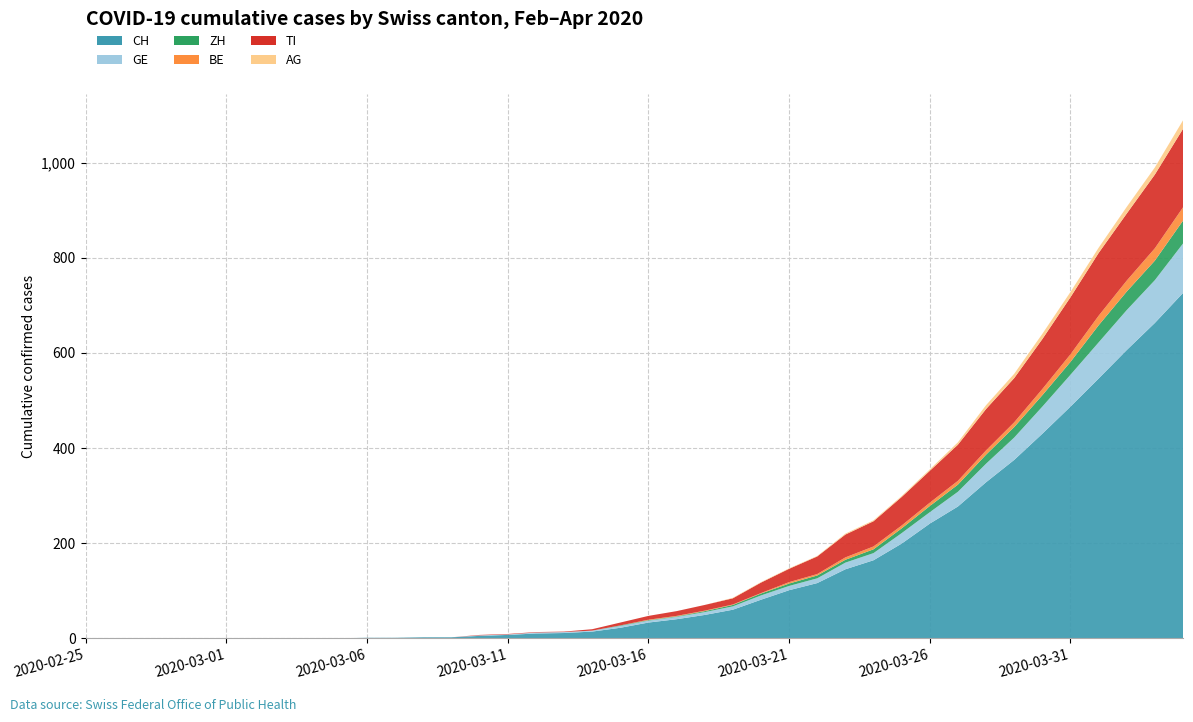

Reading right to left, extract all data points from this chart.

CH: 2020-04-04=726	2020-04-03=663	2020-04-02=606	2020-04-01=546	2020-03-31=487	2020-03-30=430	2020-03-29=375	2020-03-28=328	2020-03-27=277	2020-03-26=241	2020-03-25=199	2020-03-24=164	2020-03-23=145	2020-03-22=116	2020-03-21=101	2020-03-20=81	2020-03-19=60	2020-03-18=49	2020-03-17=40	2020-03-16=33	2020-03-15=22	2020-03-14=14	2020-03-13=11	2020-03-12=10	2020-03-11=7	2020-03-10=5	2020-03-09=2	2020-03-08=2	2020-03-07=1	2020-03-06=1	2020-03-05=0	2020-03-04=0	2020-03-03=0	2020-03-02=0	2020-03-01=0	2020-02-29=0	2020-02-28=0	2020-02-27=0	2020-02-26=0	2020-02-25=0
GE: 2020-04-04=104	2020-04-03=90	2020-04-02=84	2020-04-01=76	2020-03-31=67	2020-03-30=57	2020-03-29=47	2020-03-28=39	2020-03-27=31	2020-03-26=24	2020-03-25=22	2020-03-24=15	2020-03-23=14	2020-03-22=10	2020-03-21=9	2020-03-20=9	2020-03-19=7	2020-03-18=6	2020-03-17=5	2020-03-16=4	2020-03-15=4	2020-03-14=2	2020-03-13=2	2020-03-12=2	2020-03-11=1	2020-03-10=1	2020-03-09=0	2020-03-08=0	2020-03-07=0	2020-03-06=0	2020-03-05=0	2020-03-04=0	2020-03-03=0	2020-03-02=0	2020-03-01=0	2020-02-29=0	2020-02-28=0	2020-02-27=0	2020-02-26=0	2020-02-25=0
ZH: 2020-04-04=48	2020-04-03=41	2020-04-02=39	2020-04-01=36	2020-03-31=27	2020-03-30=24	2020-03-29=22	2020-03-28=19	2020-03-27=15	2020-03-26=13	2020-03-25=10	2020-03-24=8	2020-03-23=6	2020-03-22=6	2020-03-21=5	2020-03-20=4	2020-03-19=3	2020-03-18=2	2020-03-17=1	2020-03-16=1	2020-03-15=1	2020-03-14=0	2020-03-13=0	2020-03-12=0	2020-03-11=0	2020-03-10=0	2020-03-09=0	2020-03-08=0	2020-03-07=0	2020-03-06=0	2020-03-05=0	2020-03-04=0	2020-03-03=0	2020-03-02=0	2020-03-01=0	2020-02-29=0	2020-02-28=0	2020-02-27=0	2020-02-26=0	2020-02-25=0
BE: 2020-04-04=28	2020-04-03=26	2020-04-02=23	2020-04-01=20	2020-03-31=16	2020-03-30=13	2020-03-29=10	2020-03-28=9	2020-03-27=8	2020-03-26=7	2020-03-25=6	2020-03-24=6	2020-03-23=5	2020-03-22=3	2020-03-21=3	2020-03-20=1	2020-03-19=1	2020-03-18=1	2020-03-17=1	2020-03-16=1	2020-03-15=0	2020-03-14=0	2020-03-13=0	2020-03-12=0	2020-03-11=0	2020-03-10=0	2020-03-09=0	2020-03-08=0	2020-03-07=0	2020-03-06=0	2020-03-05=0	2020-03-04=0	2020-03-03=0	2020-03-02=0	2020-03-01=0	2020-02-29=0	2020-02-28=0	2020-02-27=0	2020-02-26=0	2020-02-25=0
TI: 2020-04-04=165	2020-04-03=155	2020-04-02=141	2020-04-01=132	2020-03-31=120	2020-03-30=105	2020-03-29=93	2020-03-28=87	2020-03-27=76	2020-03-26=67	2020-03-25=60	2020-03-24=53	2020-03-23=48	2020-03-22=37	2020-03-21=28	2020-03-20=22	2020-03-19=13	2020-03-18=12	2020-03-17=10	2020-03-16=8	2020-03-15=6	2020-03-14=3	2020-03-13=1	2020-03-12=1	2020-03-11=1	2020-03-10=1	2020-03-09=0	2020-03-08=0	2020-03-07=0	2020-03-06=0	2020-03-05=0	2020-03-04=0	2020-03-03=0	2020-03-02=0	2020-03-01=0	2020-02-29=0	2020-02-28=0	2020-02-27=0	2020-02-26=0	2020-02-25=0
AG: 2020-04-04=18	2020-04-03=15	2020-04-02=14	2020-04-01=11	2020-03-31=11	2020-03-30=11	2020-03-29=9	2020-03-28=8	2020-03-27=5	2020-03-26=3	2020-03-25=2	2020-03-24=2	2020-03-23=2	2020-03-22=1	2020-03-21=1	2020-03-20=1	2020-03-19=1	2020-03-18=0	2020-03-17=0	2020-03-16=0	2020-03-15=0	2020-03-14=0	2020-03-13=0	2020-03-12=0	2020-03-11=0	2020-03-10=0	2020-03-09=0	2020-03-08=0	2020-03-07=0	2020-03-06=0	2020-03-05=0	2020-03-04=0	2020-03-03=0	2020-03-02=0	2020-03-01=0	2020-02-29=0	2020-02-28=0	2020-02-27=0	2020-02-26=0	2020-02-25=0